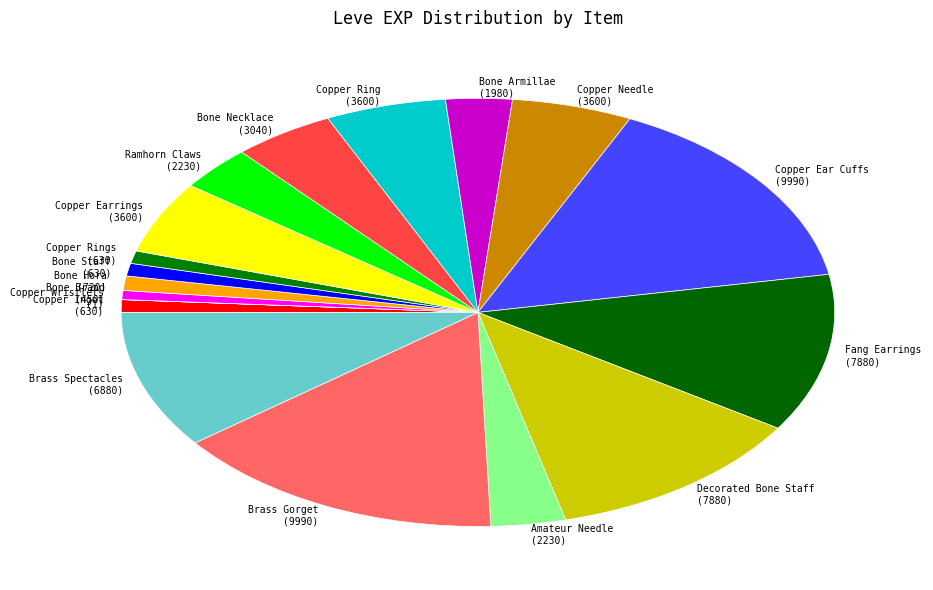

True or false: Bone Armillae (1980) accounts for 3% of the total.

True